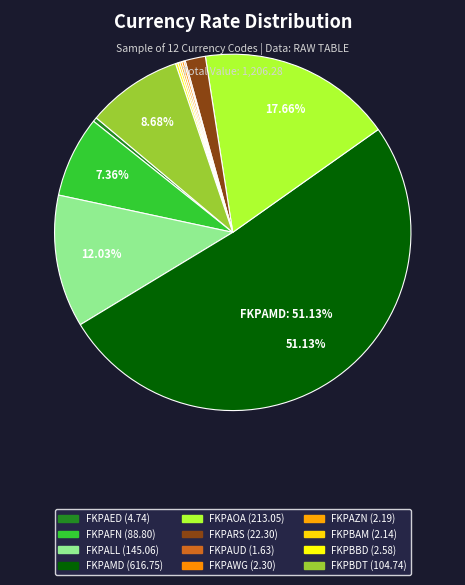

Which slice represents more than half of the pie?

FKPAMD